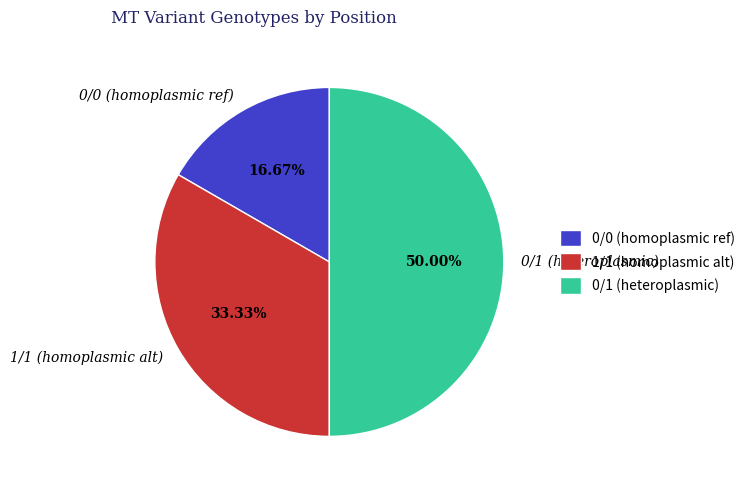

What is the total percentage of 0/0 (homoplasmic ref) and 1/1 (homoplasmic alt)?

50.0%